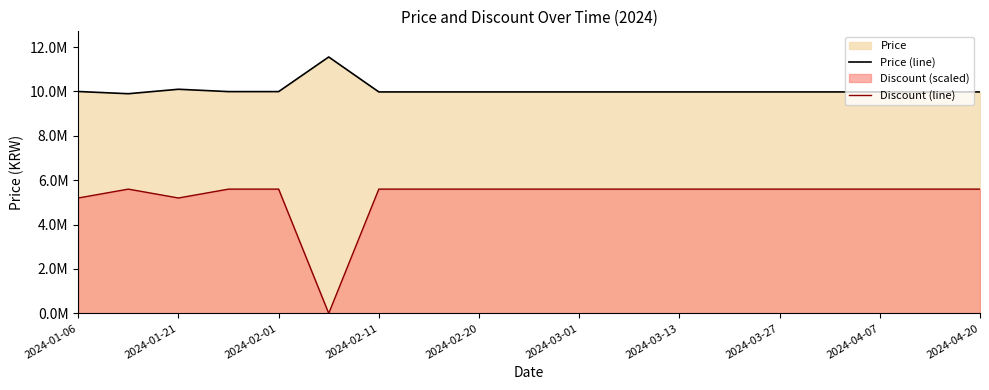

Is it true that Discount (line) equals 1998636 at 2024-04-07?

False